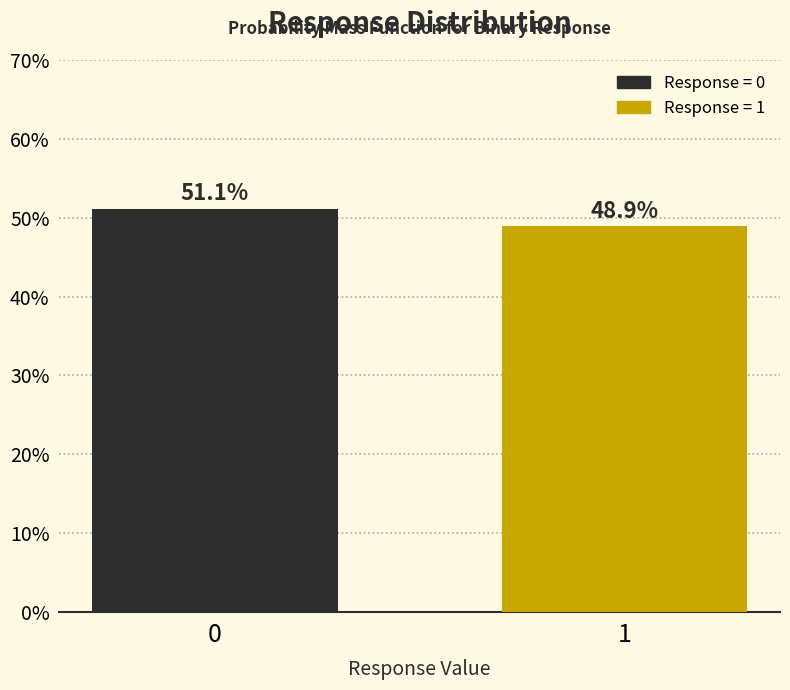

Reading left to right, what are all the values shown in this chart?

0=51.1	1=48.9